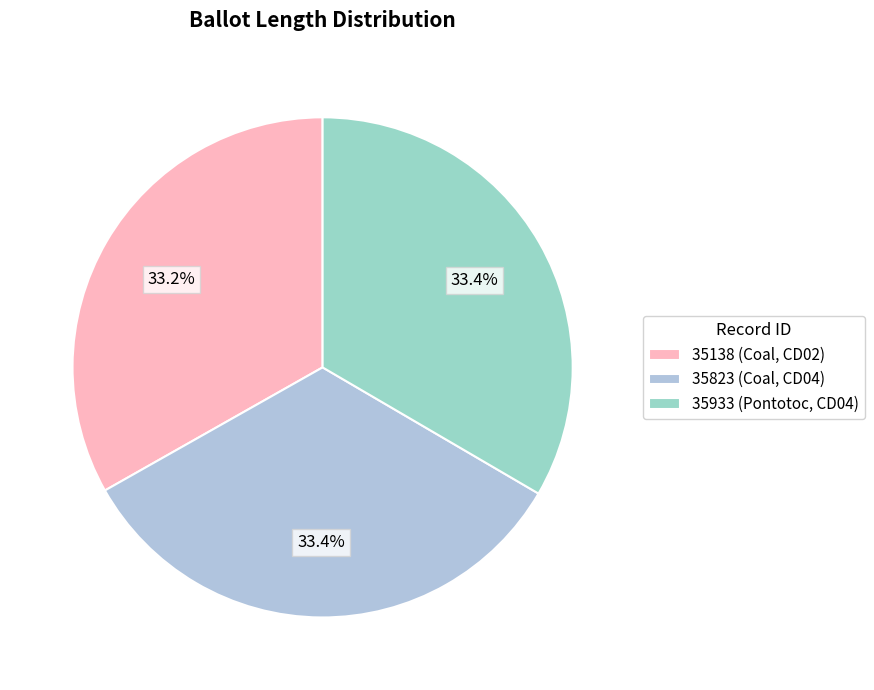

Is it true that 35823 is 47% of the pie?

False